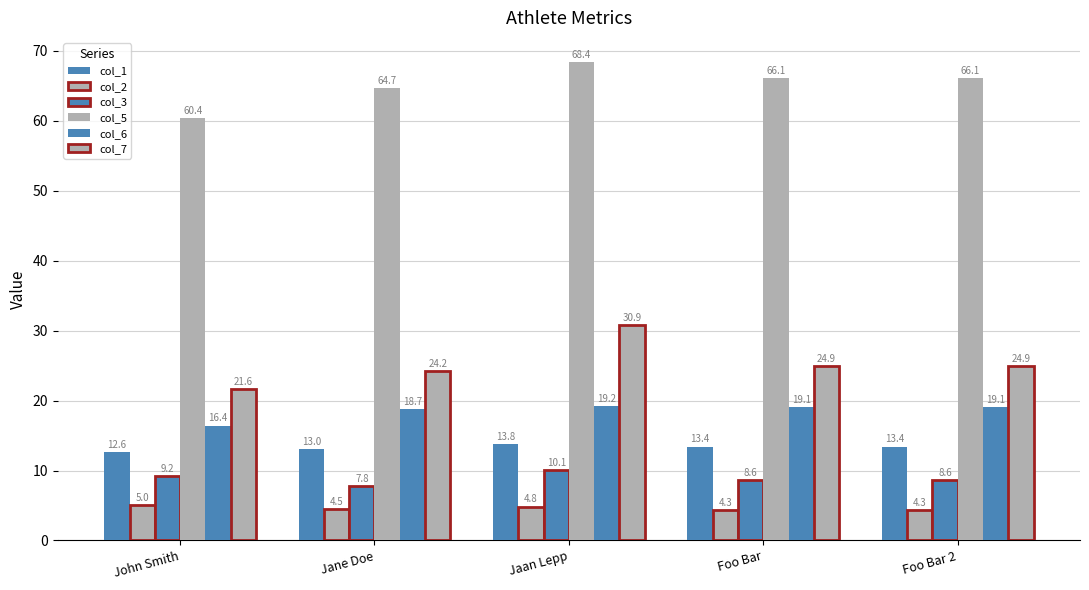

How many values in the col_7 series are below 24?

1